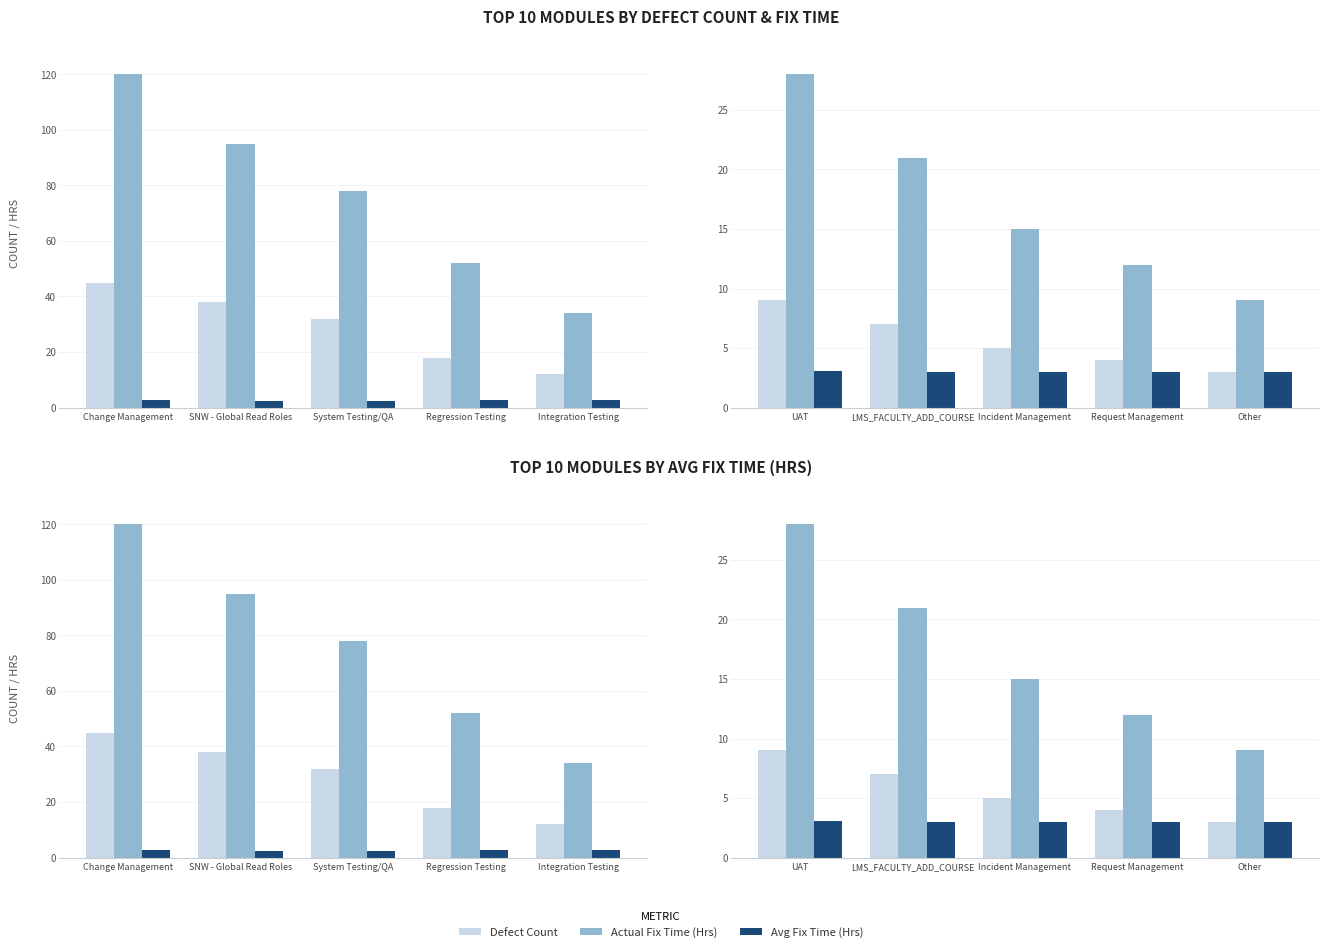

What is the difference between the maximum and minimum values in the Defect Count series?

6.0